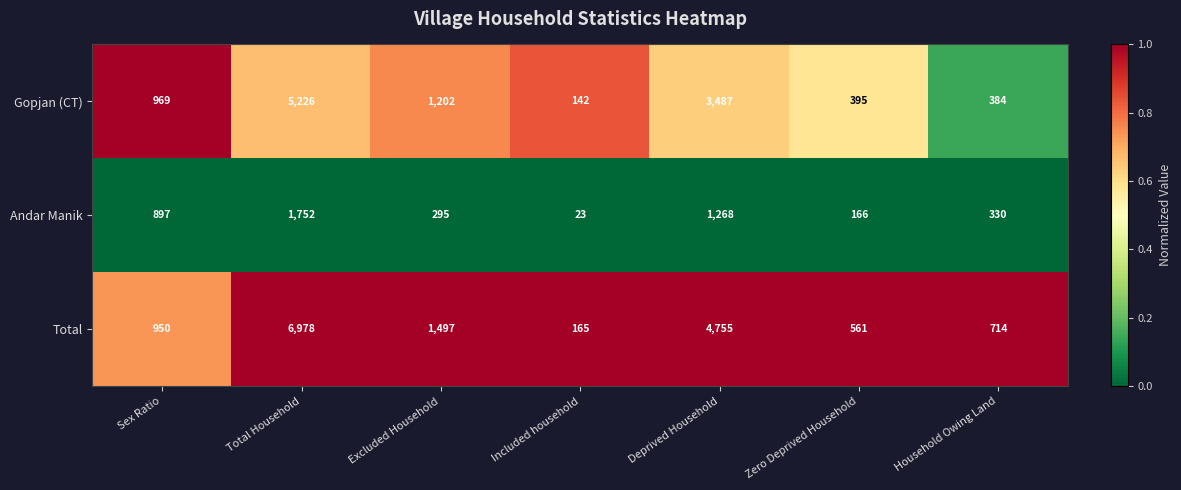

What is the maximum value shown in the chart?

6978